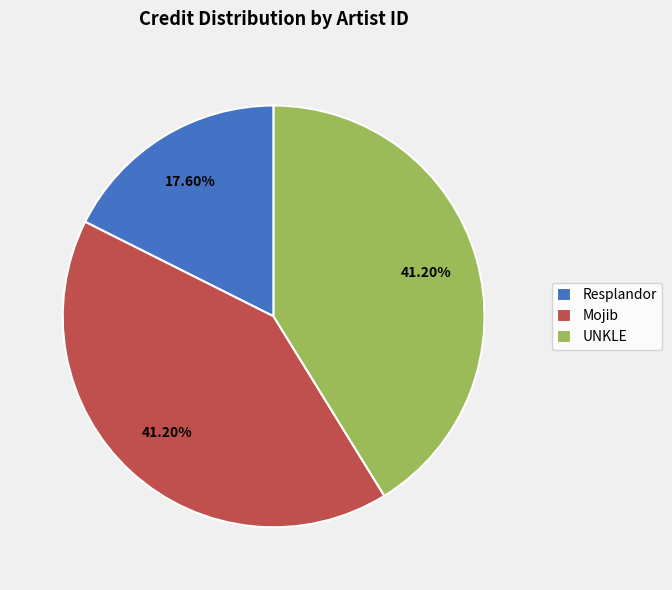

Approximately how many times larger is the value at Resplandor compared to Mojib?

0.4